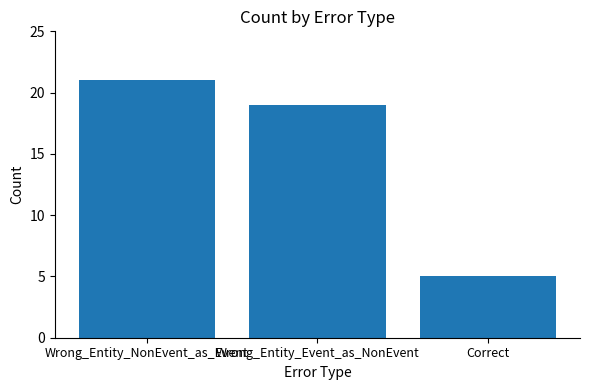

What is the label of the 1st bar from the left?

Wrong_Entity_NonEvent_as_Event